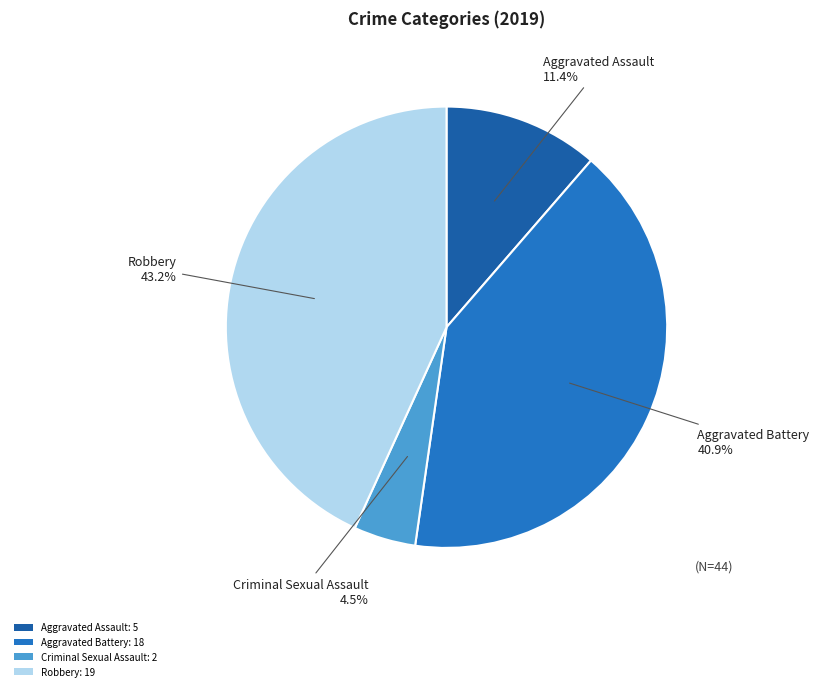

Does any single category account for the majority?

No